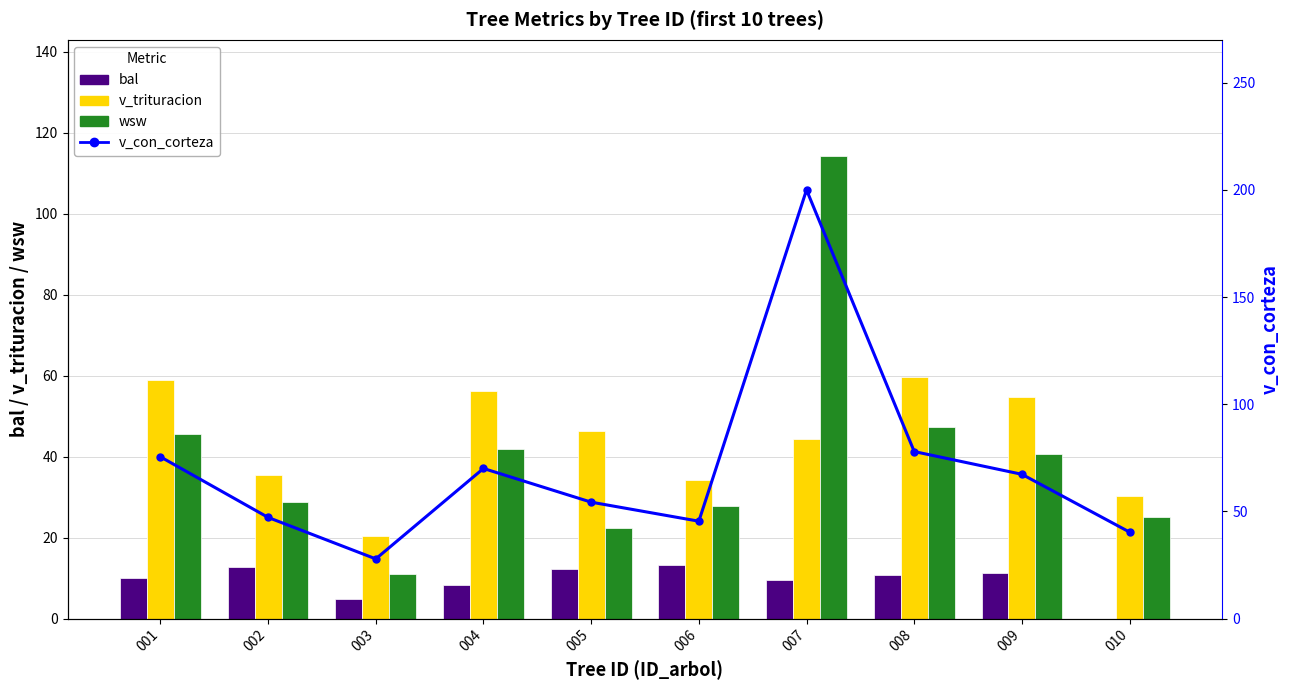

Reading right to left, list all the values displayed in this chart.

bal: 010=0.0	009=11.2	008=10.7	007=9.5	006=13.1	005=12.2	004=8.3	003=4.7	002=12.7	001=10.1
v_trituracion: 010=30.3	009=54.8	008=59.6	007=44.2	006=34.1	005=46.3	004=56.2	003=20.5	002=35.5	001=58.8
wsw: 010=25.0	009=40.7	008=47.2	007=114.4	006=27.9	005=22.3	004=41.9	003=11.0	002=28.9	001=45.5
v_con_corteza: 010=40.3	009=67.3	008=77.9	007=200.0	006=45.4	005=54.3	004=70.0	003=27.8	002=47.2	001=75.5